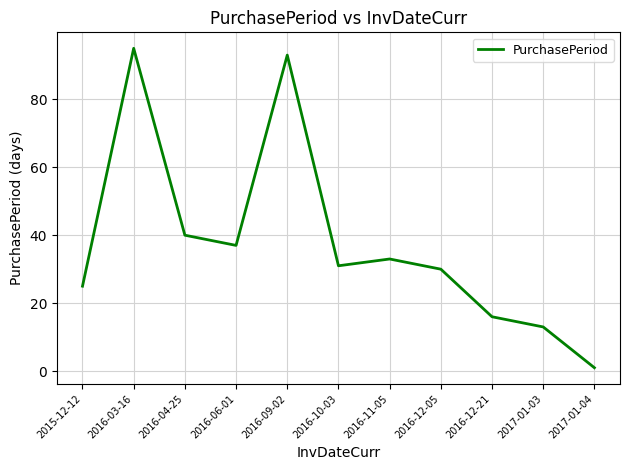

True or false: the data shows 31 at 2016-10-03.

True